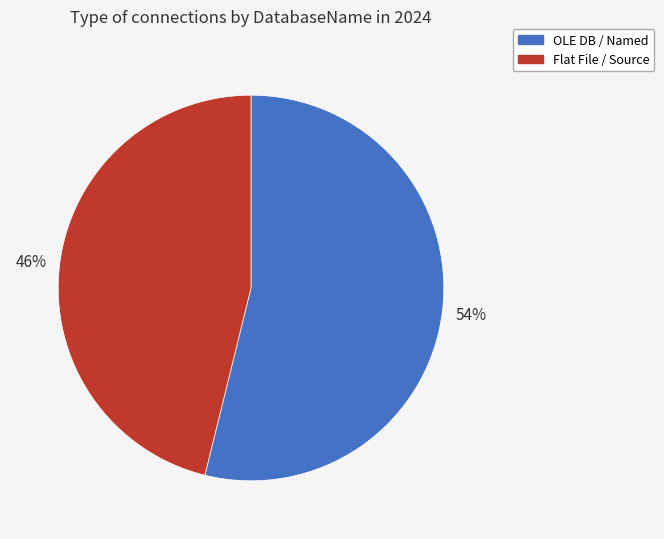

What is the majority slice?

OLE DB / Named